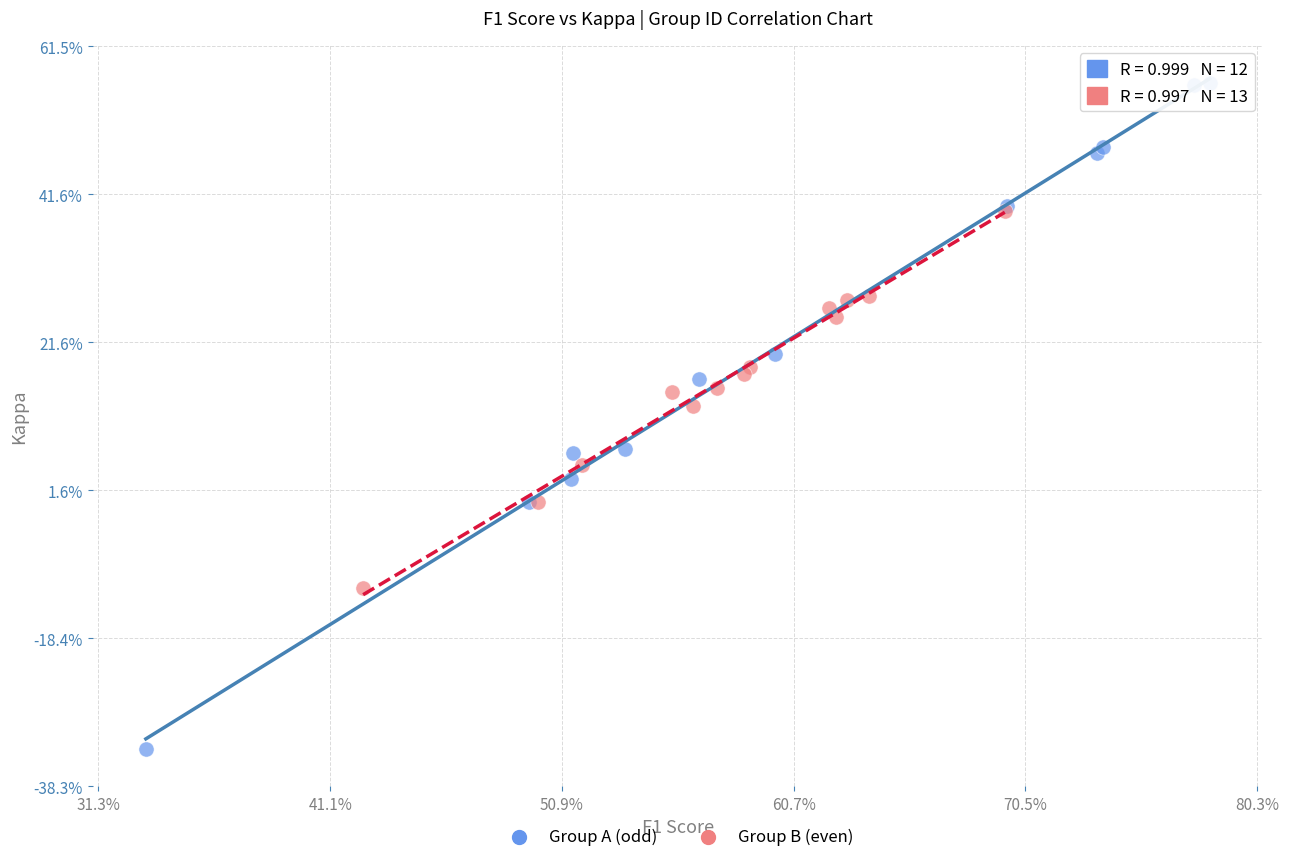

Which series has the largest Y range (max minus min)?

Group A (odd)